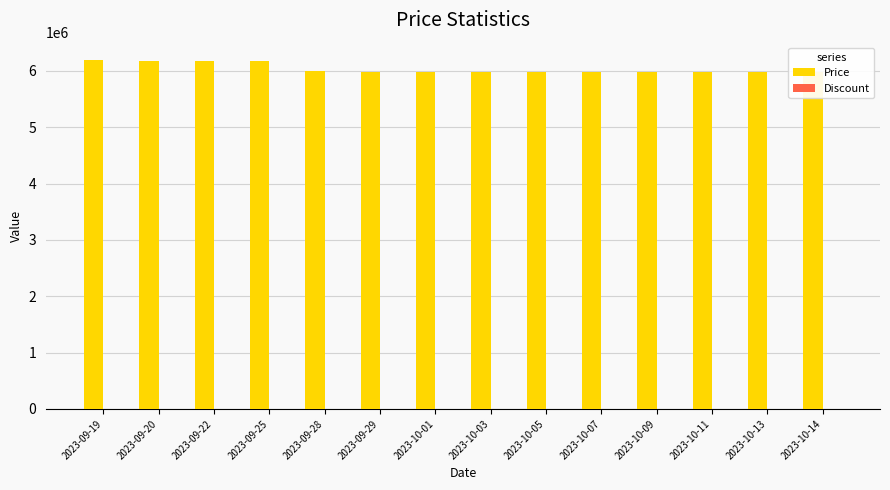

What is the sum of all Price values?

84520000